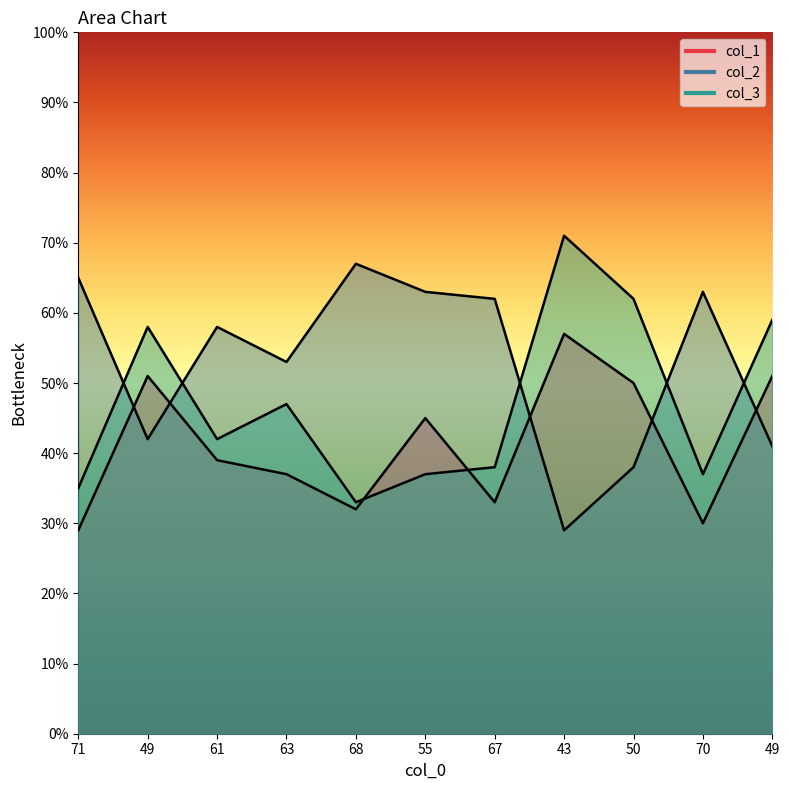

Reading left to right, extract all data points from this chart.

col_1: 71=29	49=51	61=39	63=37	68=32	55=45	67=33	43=57	50=50	70=30	49=51
col_2: 71=65	49=42	61=58	63=53	68=67	55=63	67=62	43=29	50=38	70=63	49=41
col_3: 71=35	49=58	61=42	63=47	68=33	55=37	67=38	43=71	50=62	70=37	49=59